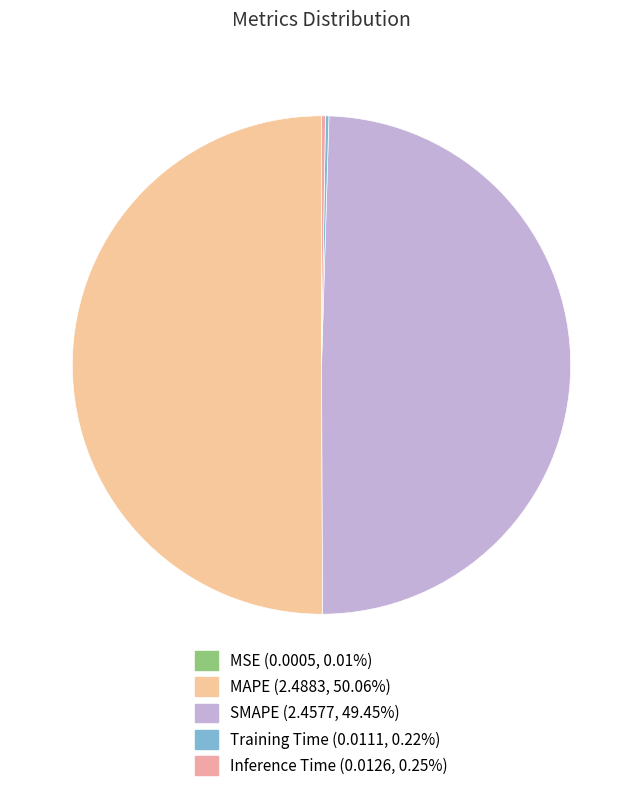

To the nearest percent, what is the average slice percentage?

20%